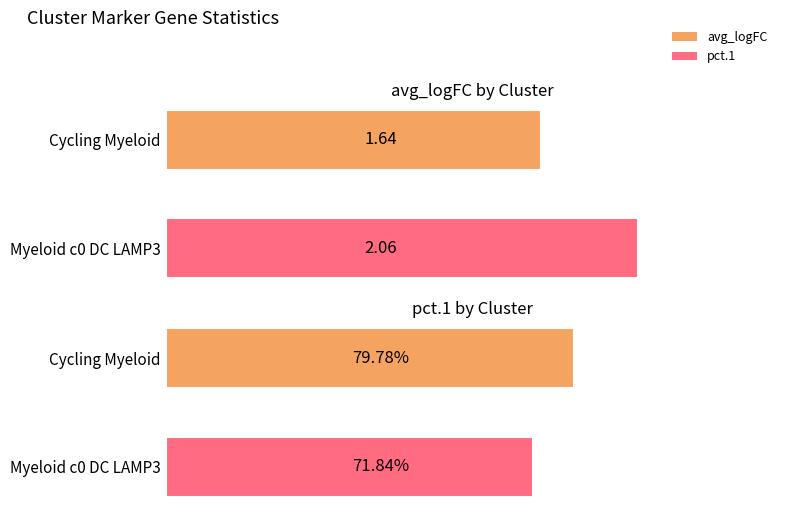

The value of pct.1 at 0 is 0.8. True or false?

True